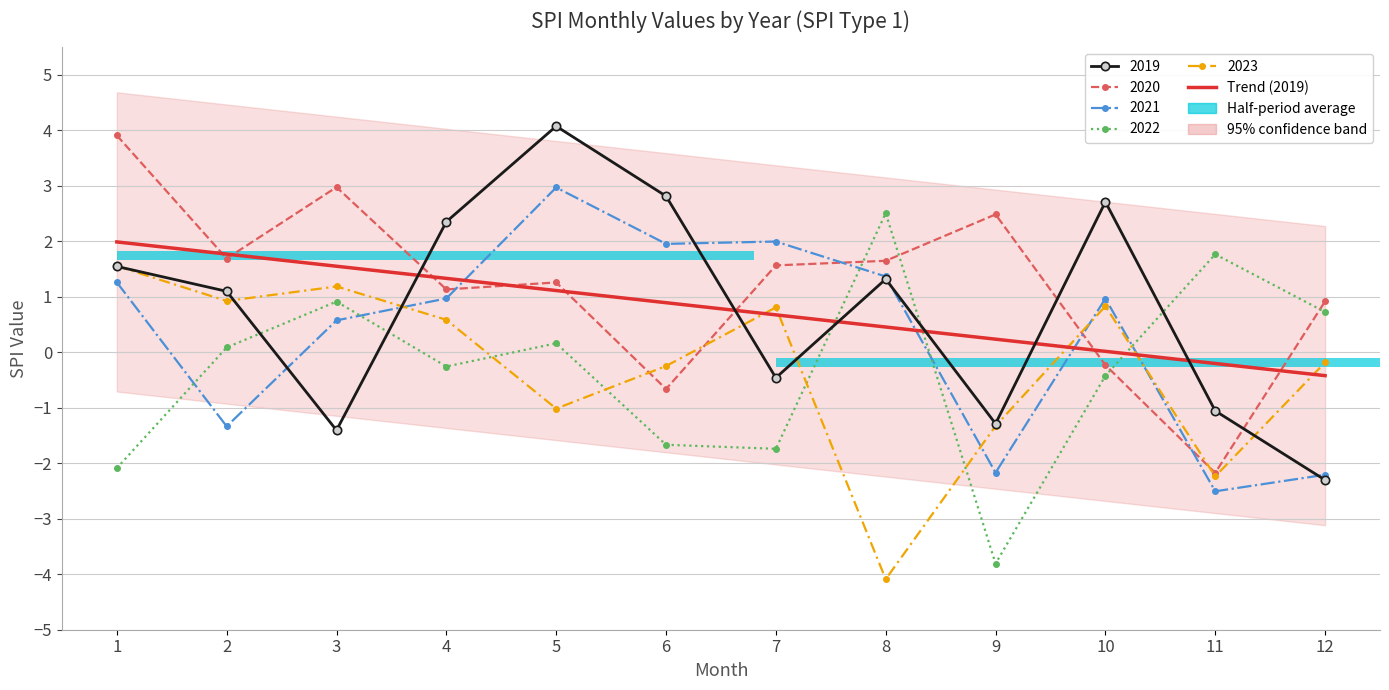

Where does the data first go above 0?

1